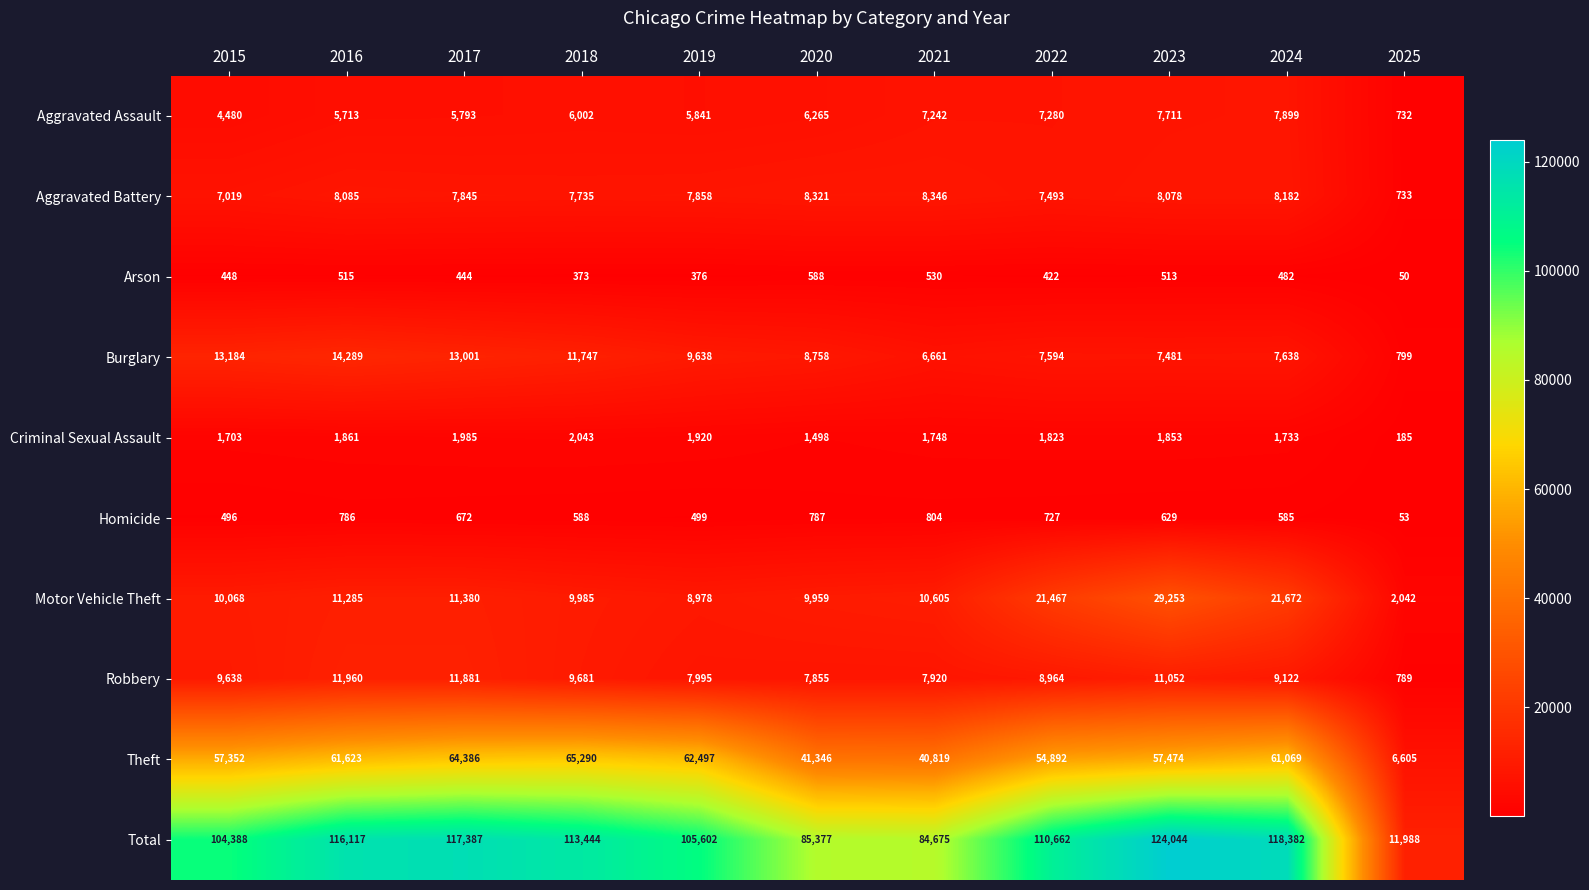

What is the approximate value of Arson at 2020, to the nearest 10?

590